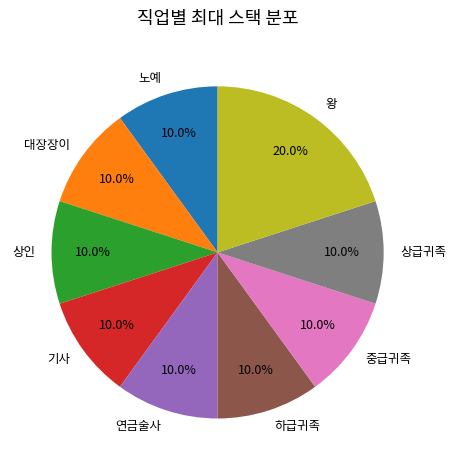

What is the ratio of the value at 왕 to the value at 중급귀족?

2.0